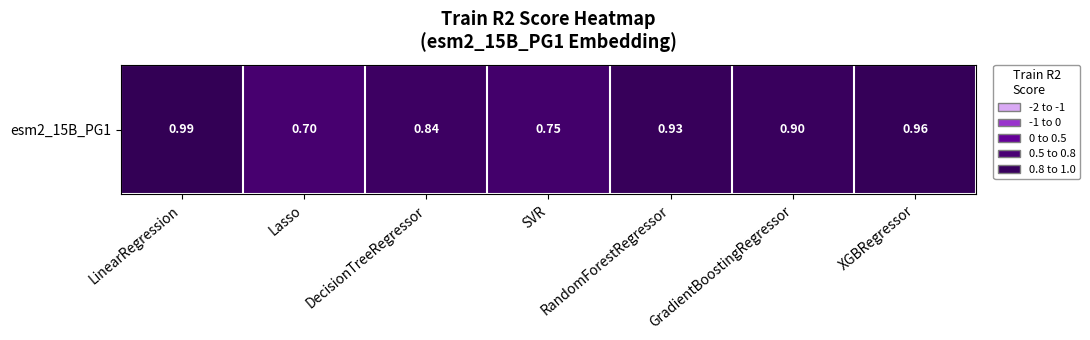

Reading right to left, list all the values displayed in this chart.

XGBRegressor=1.0	GradientBoostingRegressor=0.9	RandomForestRegressor=0.9	SVR=0.8	DecisionTreeRegressor=0.8	Lasso=0.7	LinearRegression=1.0